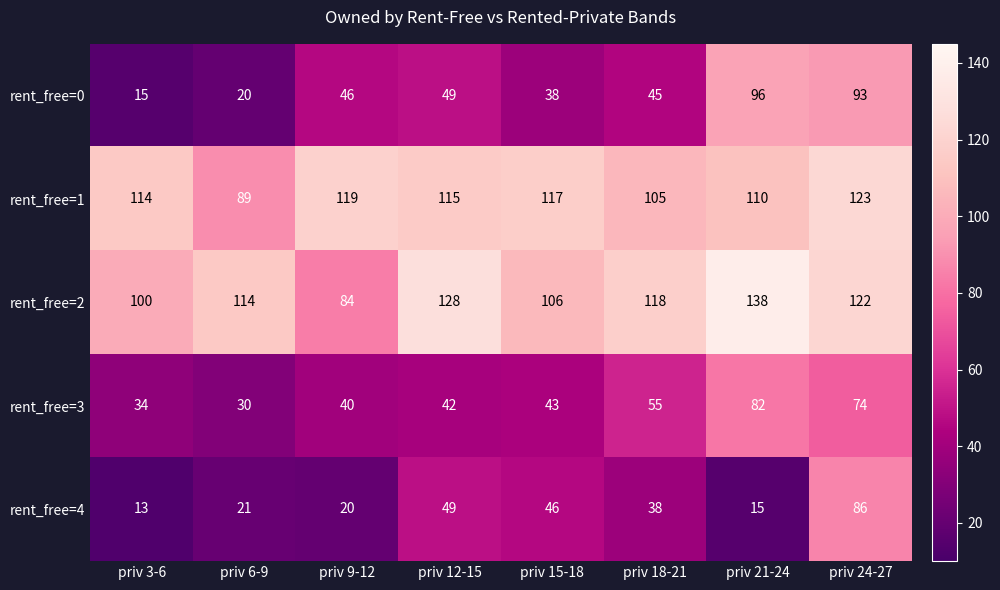

What is the difference between the rent_free=2 values at priv 6-9 and priv 9-12?

30